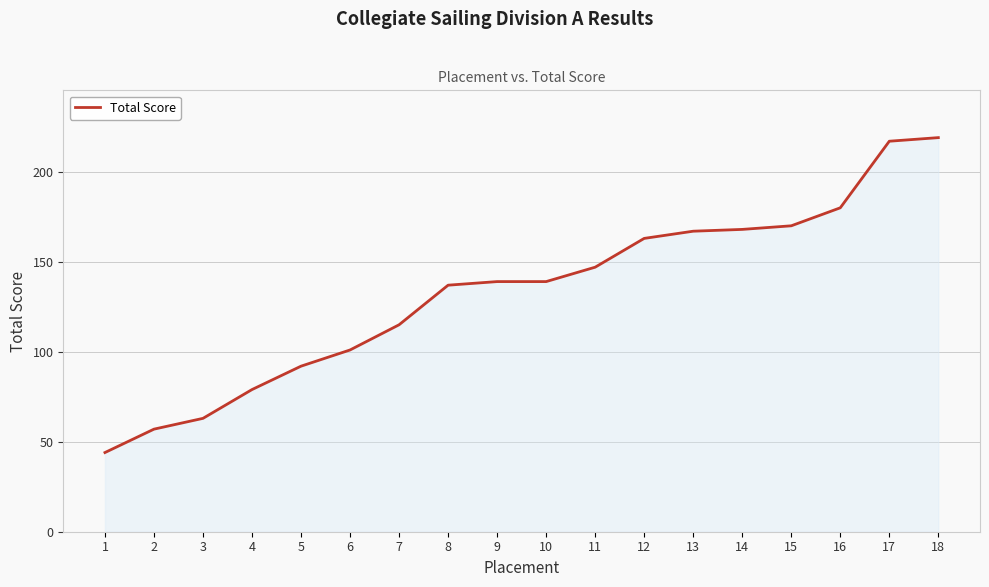

What is the change in value from 3 to 14?

+105